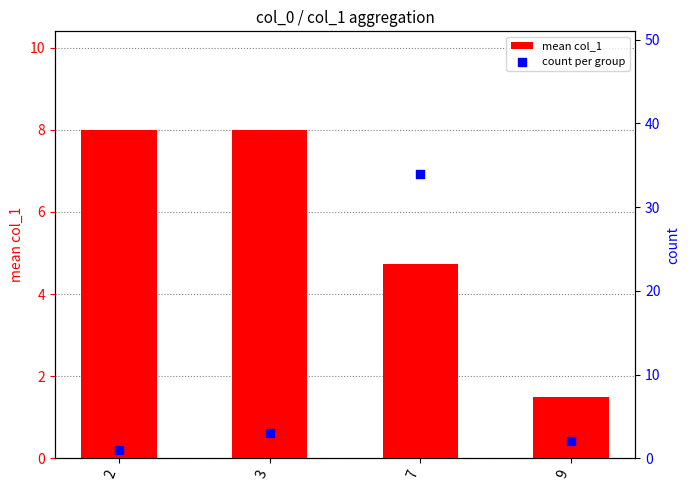

Is the value of count per group at 7 greater than the value of mean col_1 at 7?

Yes